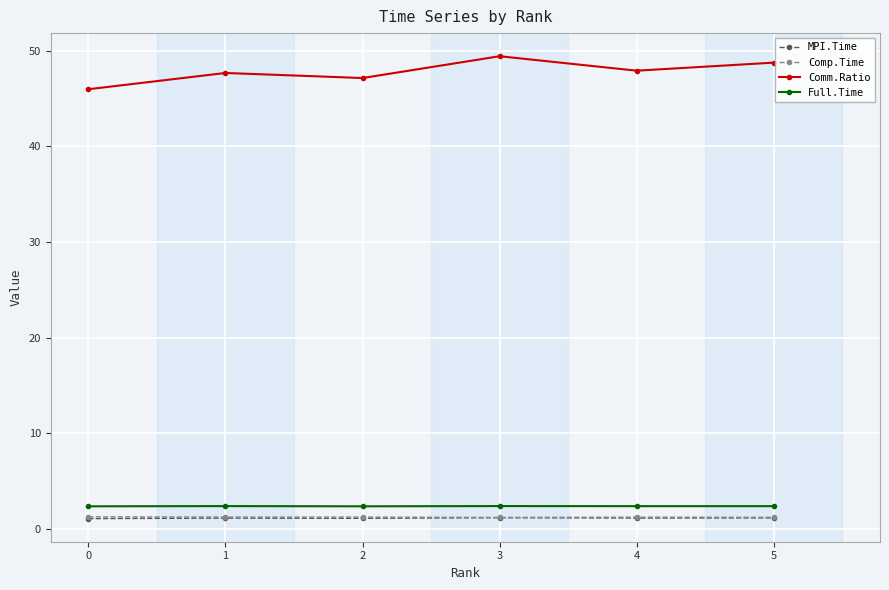

True or false: MPI.Time and Full.Time cross at least once.

False